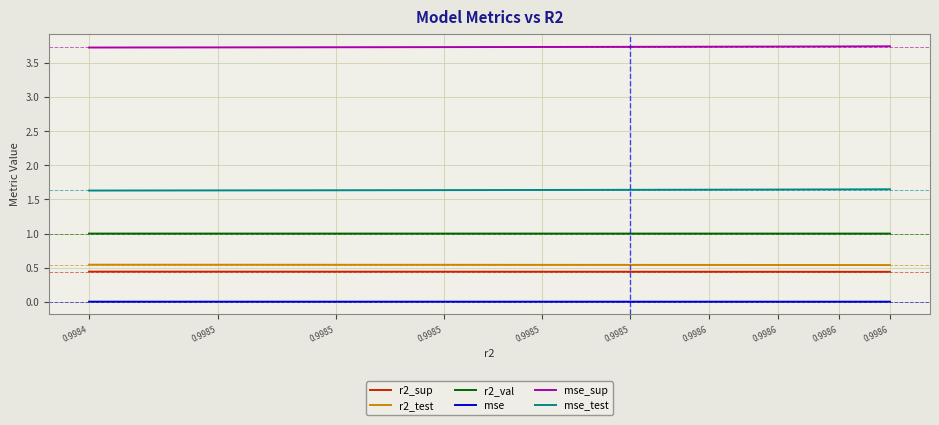

How many categories are shown in the chart?

10